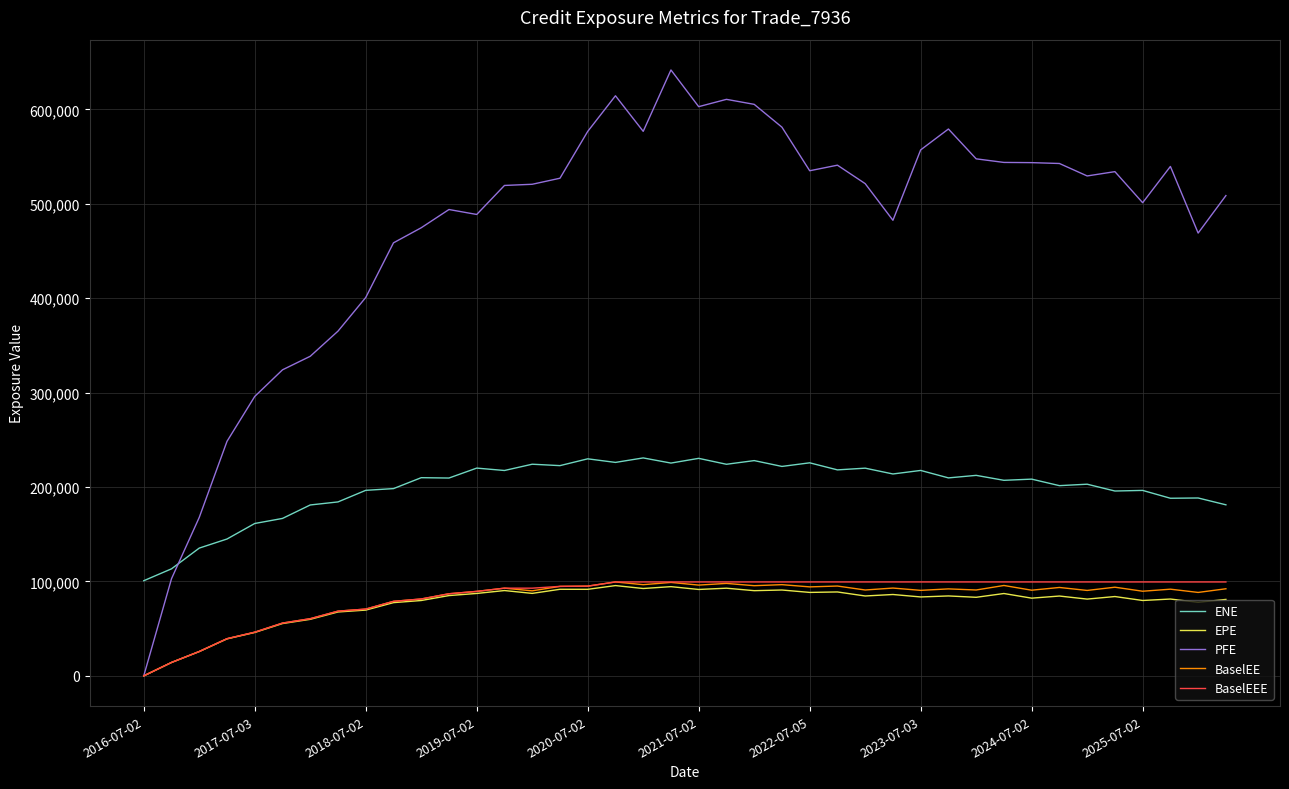

Which series has the largest range (max minus min)?

PFE